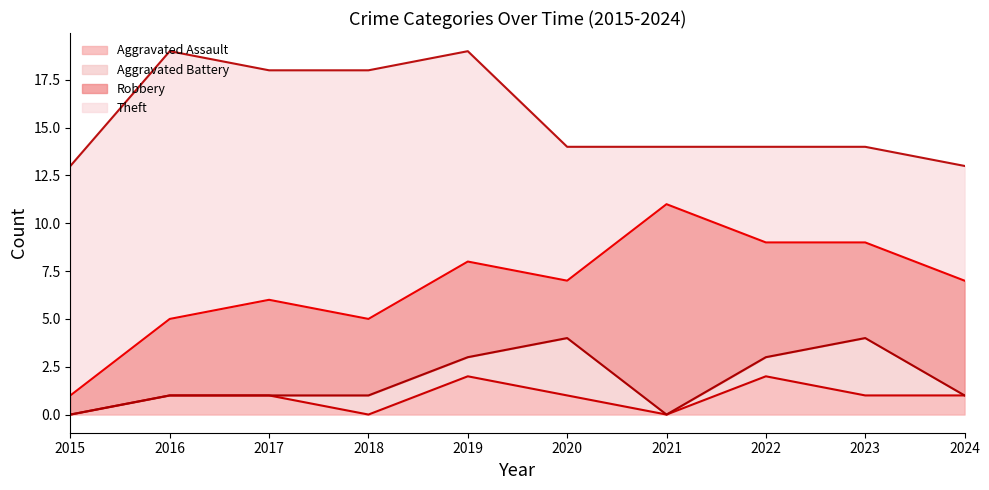

Is it true that Robbery equals 6 at 2024?

True